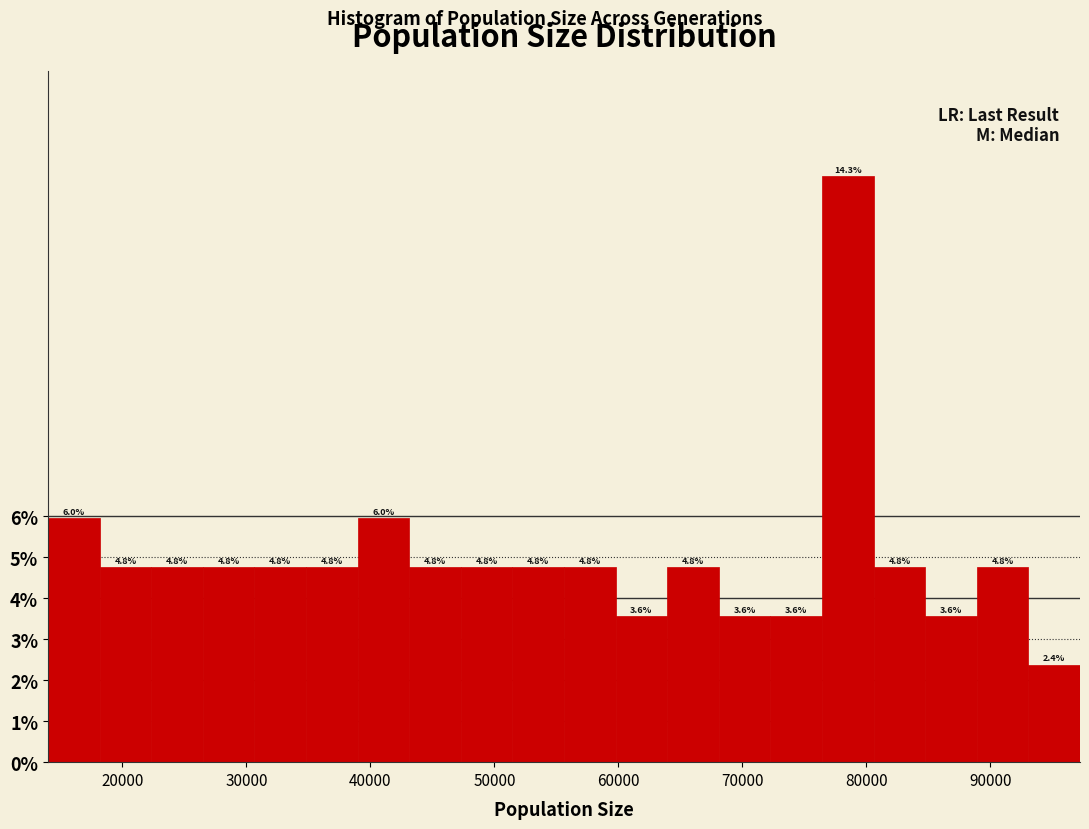

Reading left to right, transcribe this chart: for each bar, give the range it covers on the x-axis and its height. The bar edges are not printed on the chart, so give them approximately, as read against the axis.

14000 to 18000: 6.0
18000 to 22000: 4.8
22000 to 26000: 4.8
26000 to 31000: 4.8
31000 to 35000: 4.8
35000 to 39000: 4.8
39000 to 43000: 6.0
43000 to 47000: 4.8
47000 to 51000: 4.8
51000 to 56000: 4.8
56000 to 60000: 4.8
60000 to 64000: 3.6
64000 to 68000: 4.8
68000 to 72000: 3.6
72000 to 76000: 3.6
76000 to 81000: 14.3
81000 to 85000: 4.8
85000 to 89000: 3.6
89000 to 93000: 4.8
93000 to 97000: 2.4